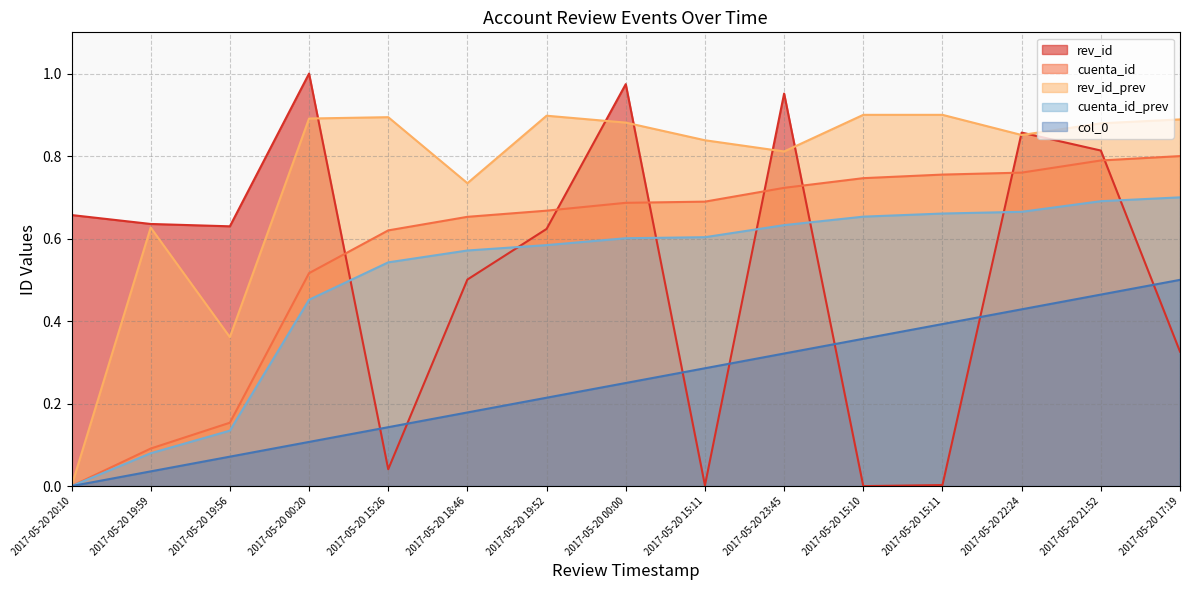

Count the number of categories in the chart.

15